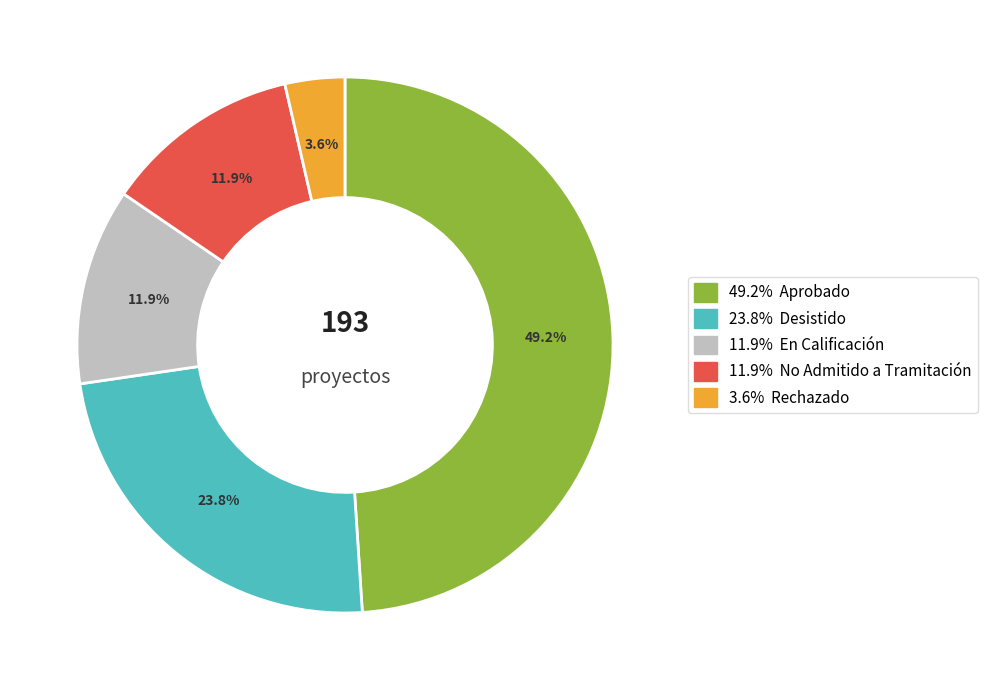

Does Aprobado account for over 50% of the chart?

No